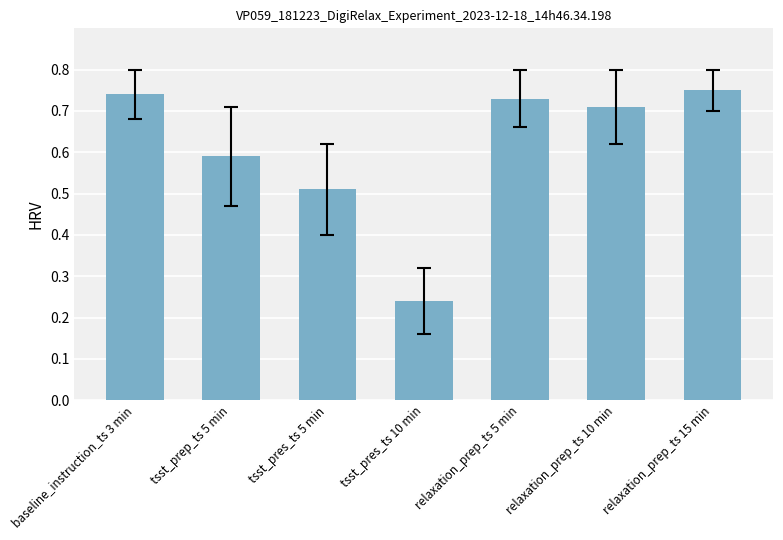

List the labels in order of value, largest first.

relaxation_prep_ts 15 min, baseline_instruction_ts 3 min, relaxation_prep_ts 5 min, relaxation_prep_ts 10 min, tsst_prep_ts 5 min, tsst_pres_ts 5 min, tsst_pres_ts 10 min